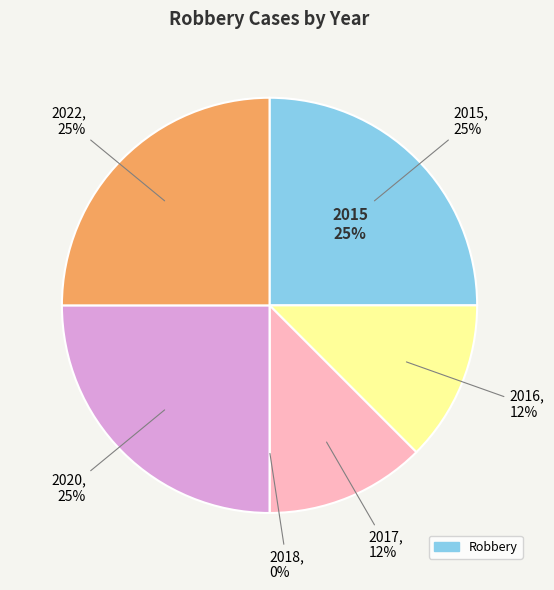

Is there any slice that represents more than half of the pie?

No